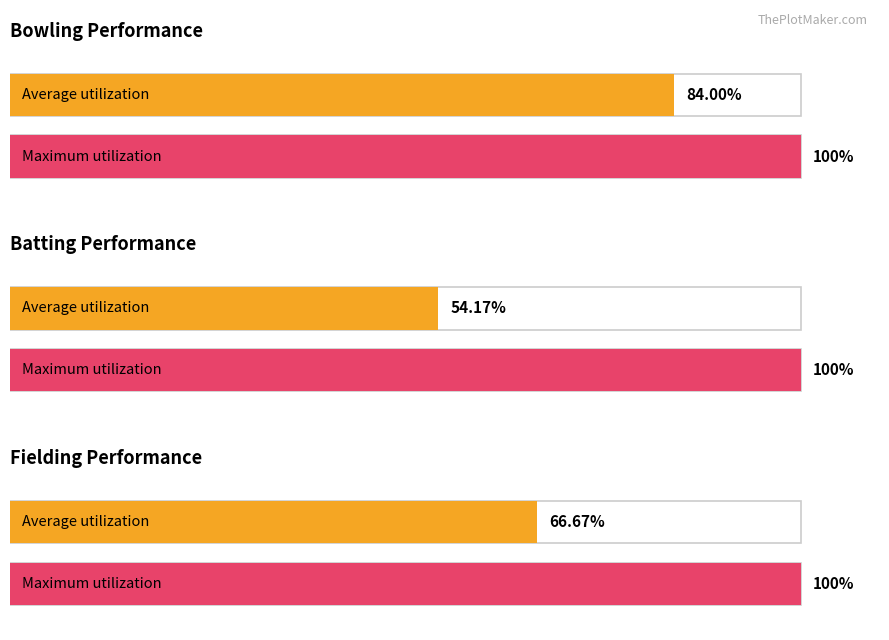

How many bars are there in each group?

2